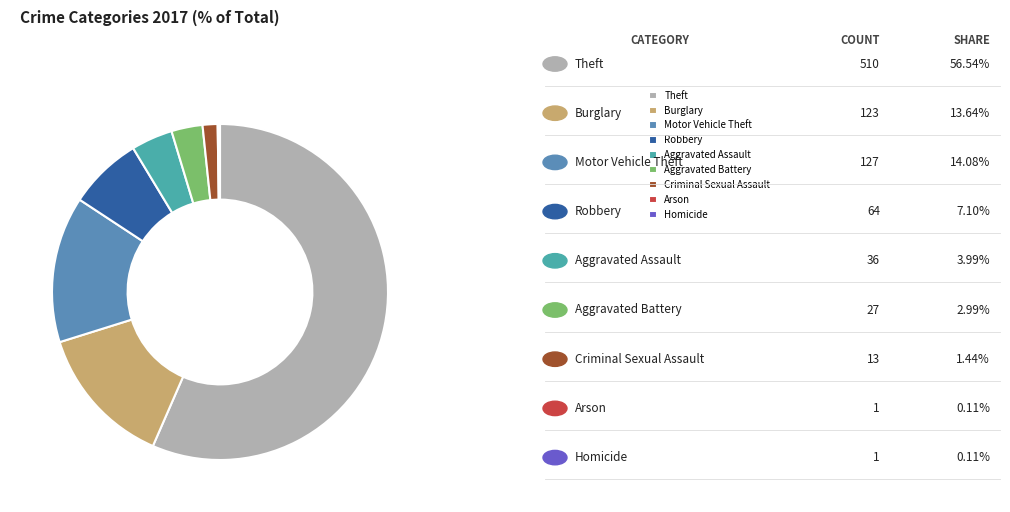

To the nearest percent, what portion does Criminal Sexual Assault represent?

1%